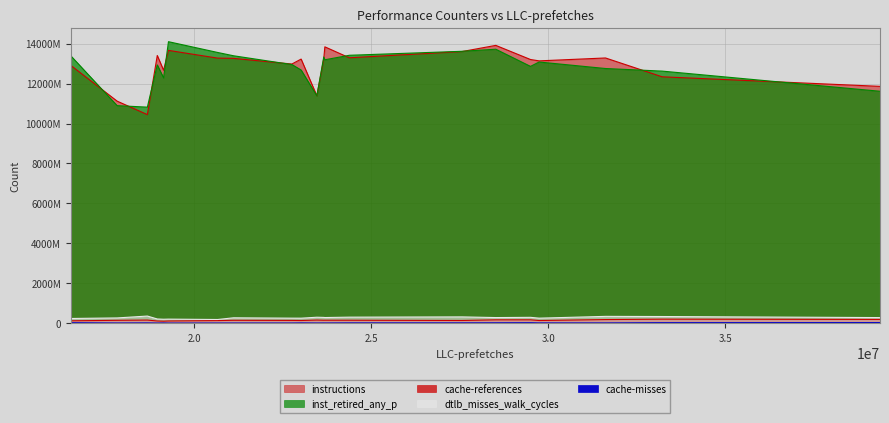

Reading left to right, transcribe all the data shown in this chart.

cache-misses: 14253459	18701595	13092461	12939128	15628888	14454258	18182626	20281438	12459907	18128958	10321245	11452975	19295479	22603348	26542243	26532326	17547405	15935748	32617981	28358111	13332994
cache-references: 147483343	159037356	142252806	148165752	150585198	152002864	136849850	138877688	133786945	137489638	113430385	112732297	151335687	171150291	171370435	122121587	184321292	103762771	191792214	204818052	159500328
dtlb_misses_walk_cycles: 266559526	360327474	255293586	273393871	292437824	286083976	255329879	319309023	187889811	253938366	206770005	214528694	305706278	284454242	296297640	238704050	344616329	200826915	284003606	336928387	301782204
instructions: 11119999143	10446090554	12978745844	13261529147	13241100959	13838843743	13136406639	13603463732	13274160588	13225988589	13661223174	13405576262	13290551121	13911507879	13204241162	12910870849	13281292145	12667510610	11860209895	12338921253	11384771610
inst_retired_any_p: 10894523325	10819703267	12951408249	13391416576	13327854666	13190864362	13078744940	13615683945	13557162405	12678401396	14096598750	12934950518	13415973893	13719840204	12860484837	13390871161	12753458104	12283681128	11615084946	12623799532	11383221035